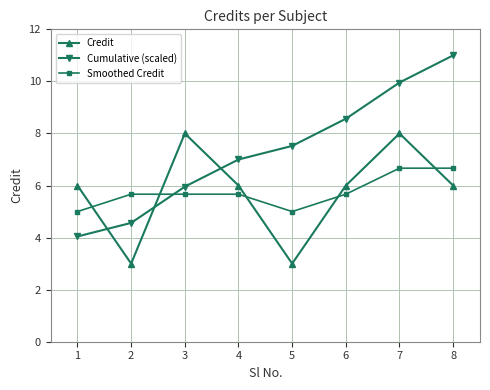

What is the smallest value displayed?

3.0